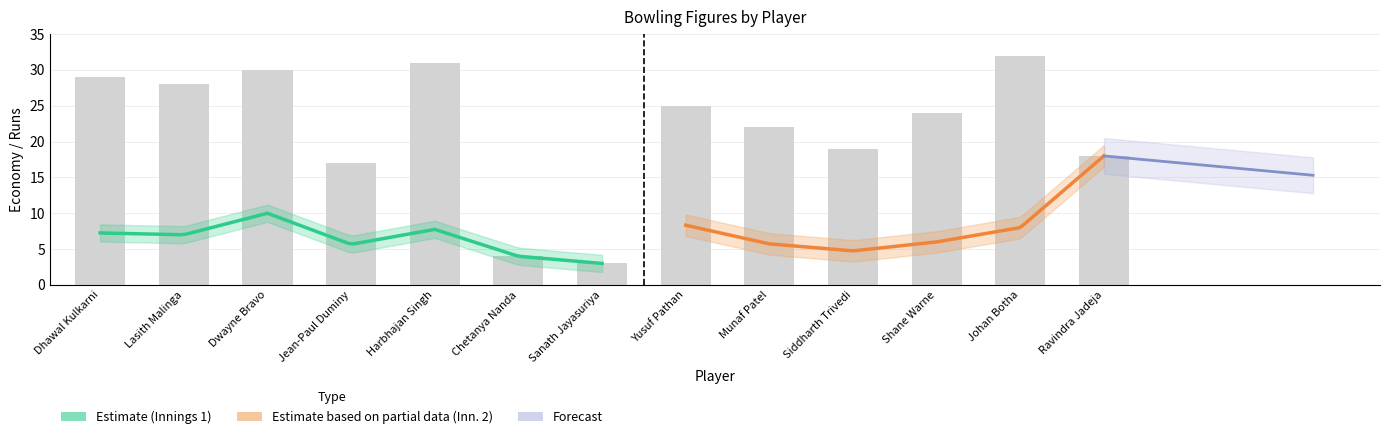

The ECON series shows 7.0 at Lasith Malinga. True or false?

True